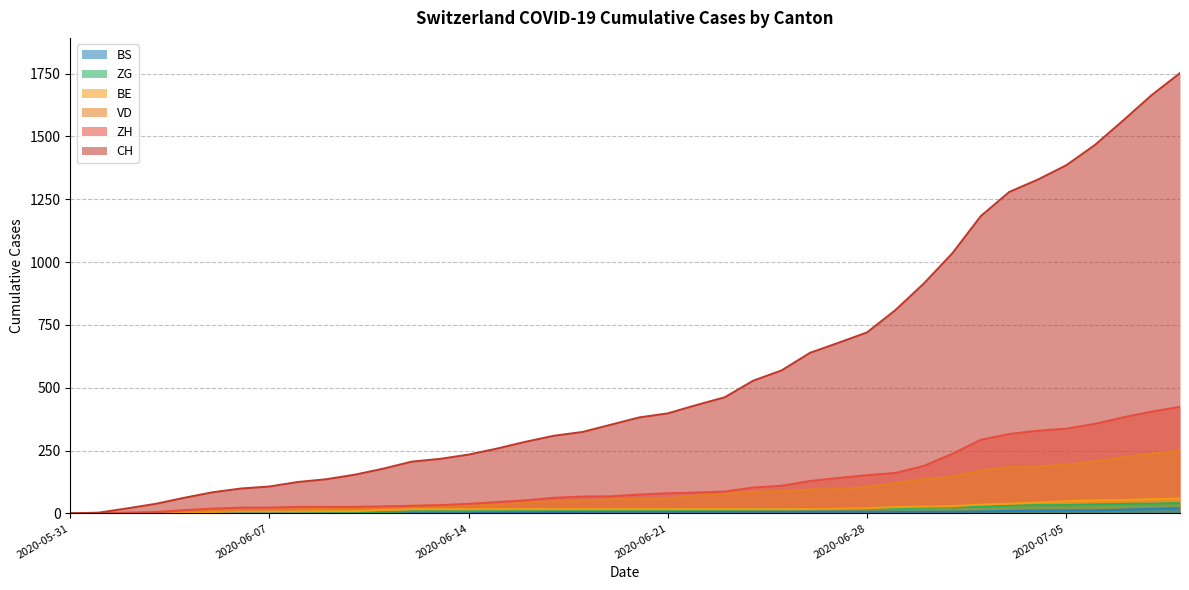

At which category is the sum across all series the highest?

2020-07-09